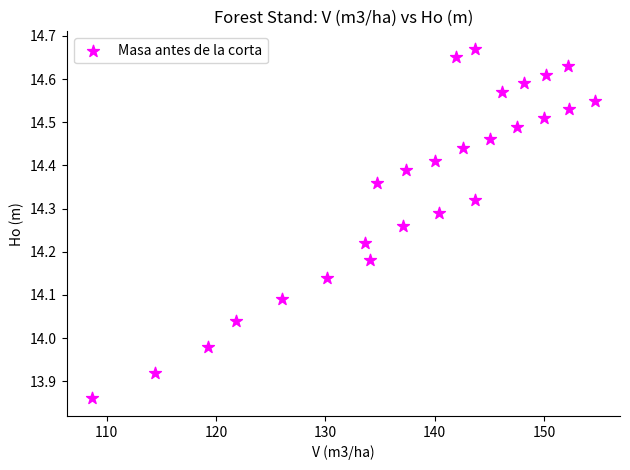

What is the range of X values (max minus min)?

46.0